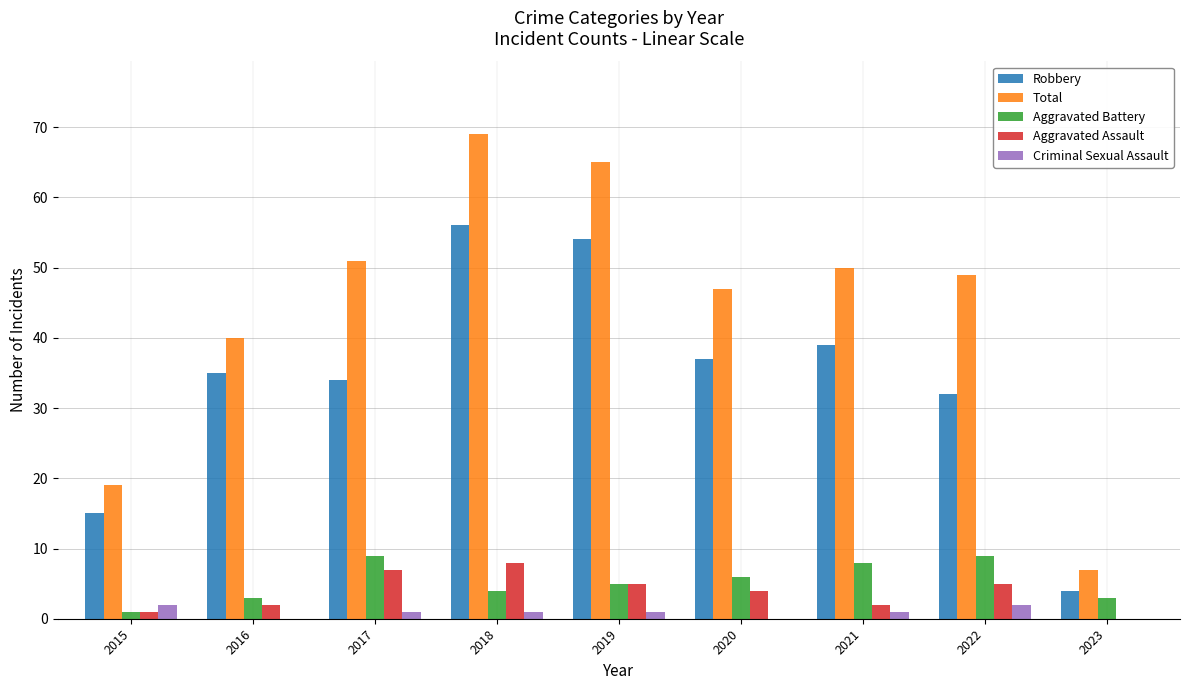

What is the sum of all Robbery values?

306